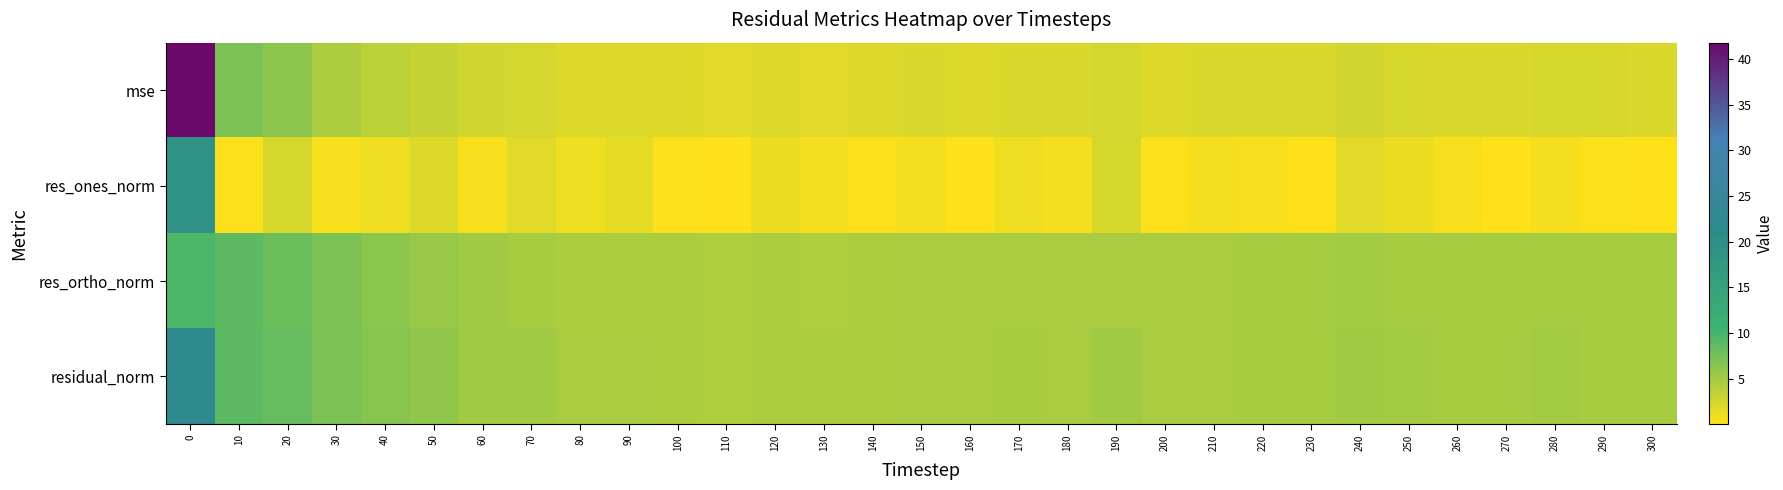

Between 60 and 260, which series saw the biggest shift?

res_ortho_norm